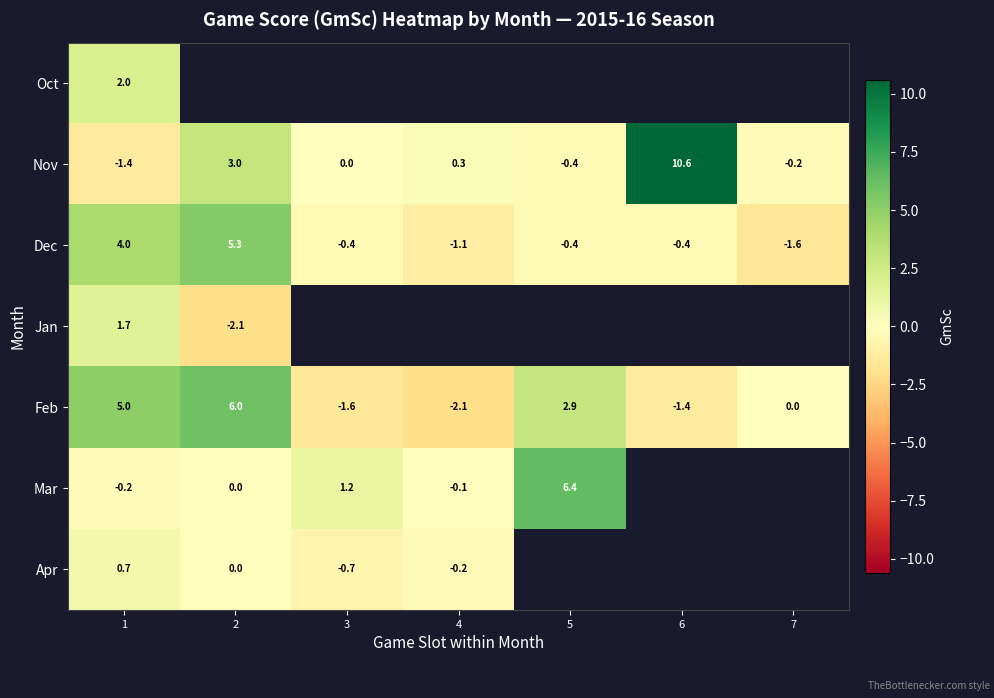

Count the number of categories in the chart.

7